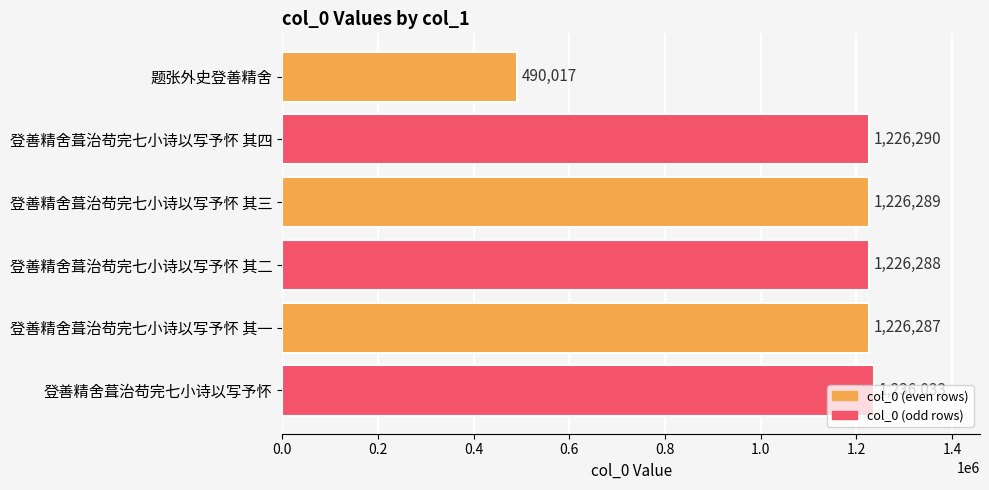

The value at 登善精舍葺治苟完七小诗以写予怀 其三 is 1226289. True or false?

True